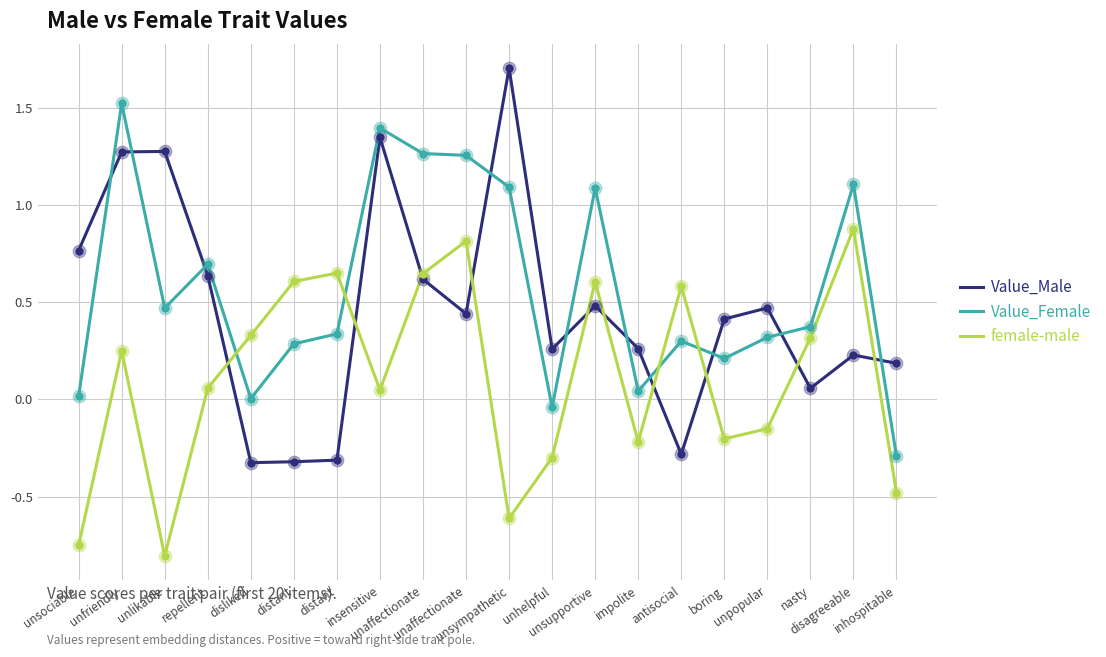

What are all the series names shown in the legend?

Value_Male, Value_Female, female-male